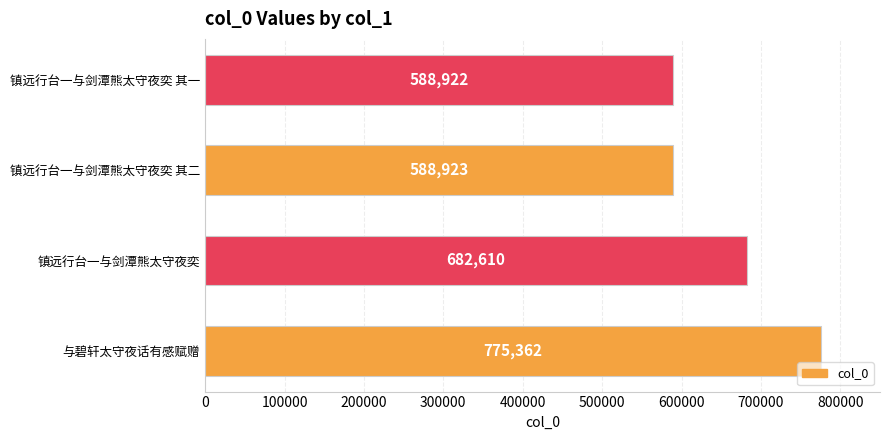

What is the ratio of the value at 与碧轩太守夜话有感赋赠 to the value at 镇远行台一与剑潭熊太守夜奕 其二?

1.3